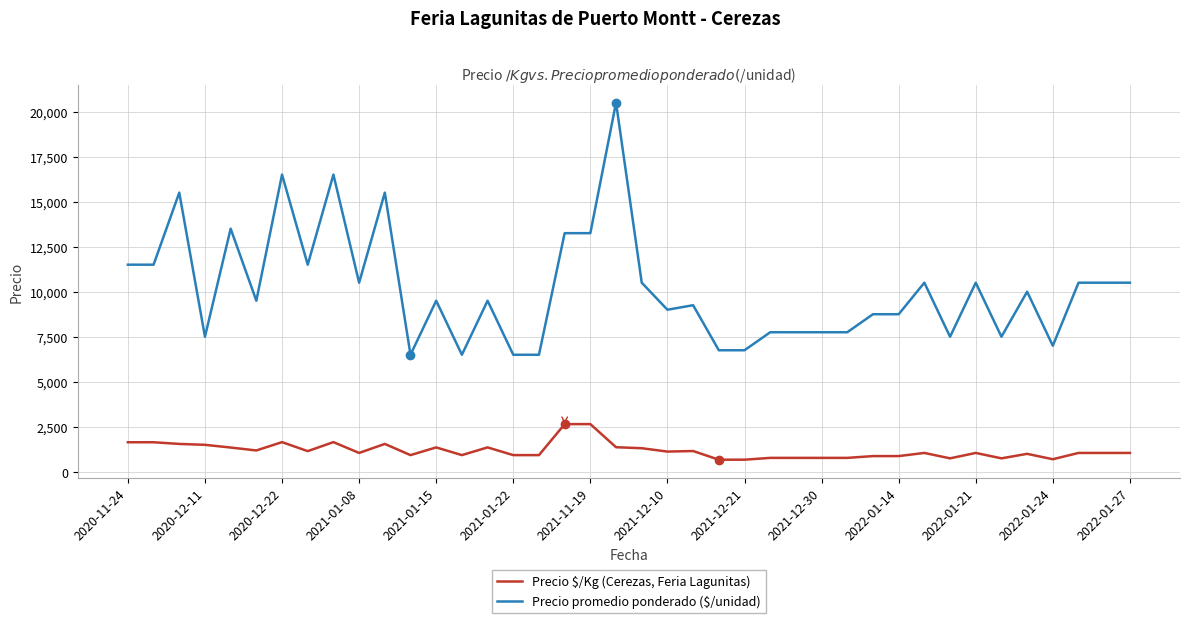

What is the maximum value shown in the chart?

20500